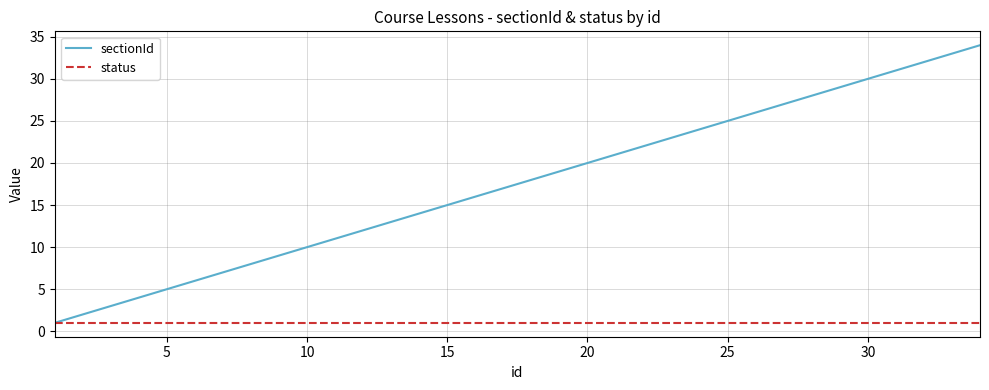

Which series has the widest spread of values?

sectionId